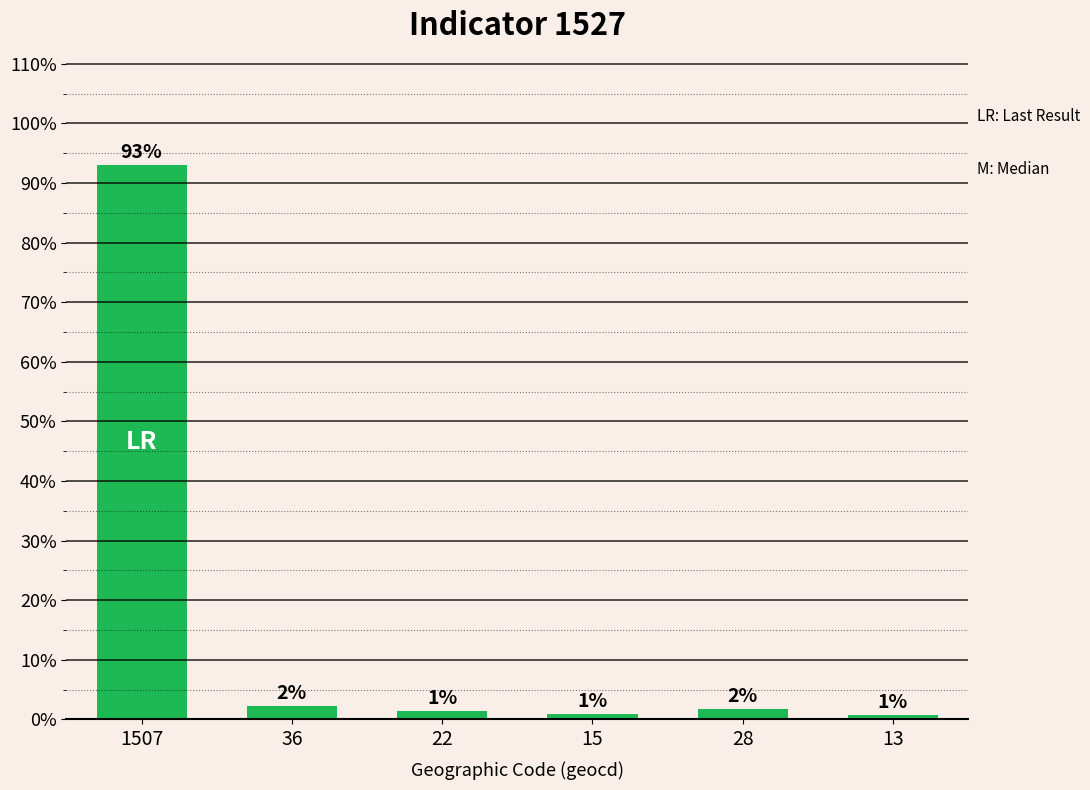

Does the chart contain any negative values?

No